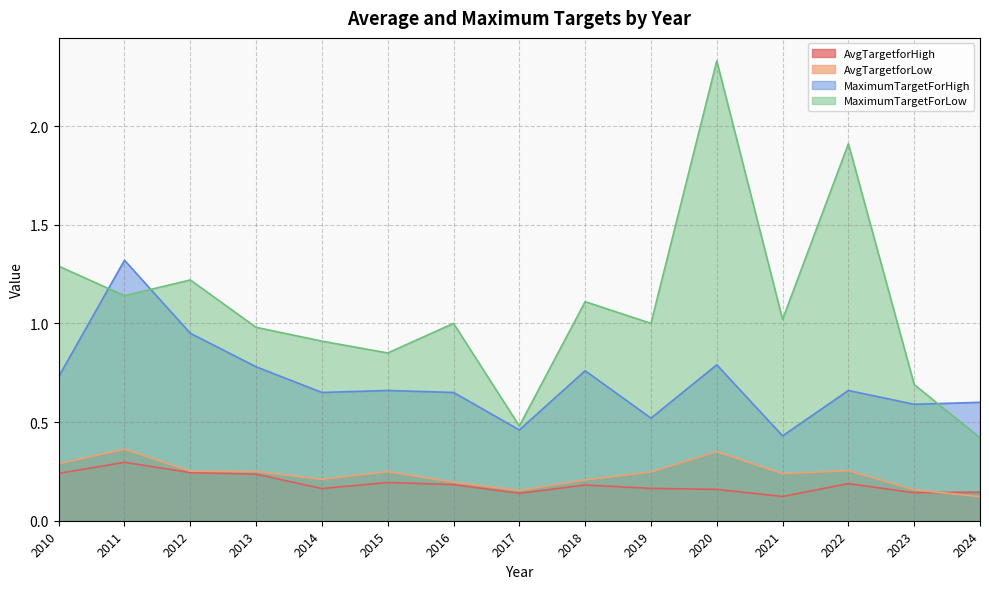

At which category does AvgTargetforHigh reach its first local peak?

2011